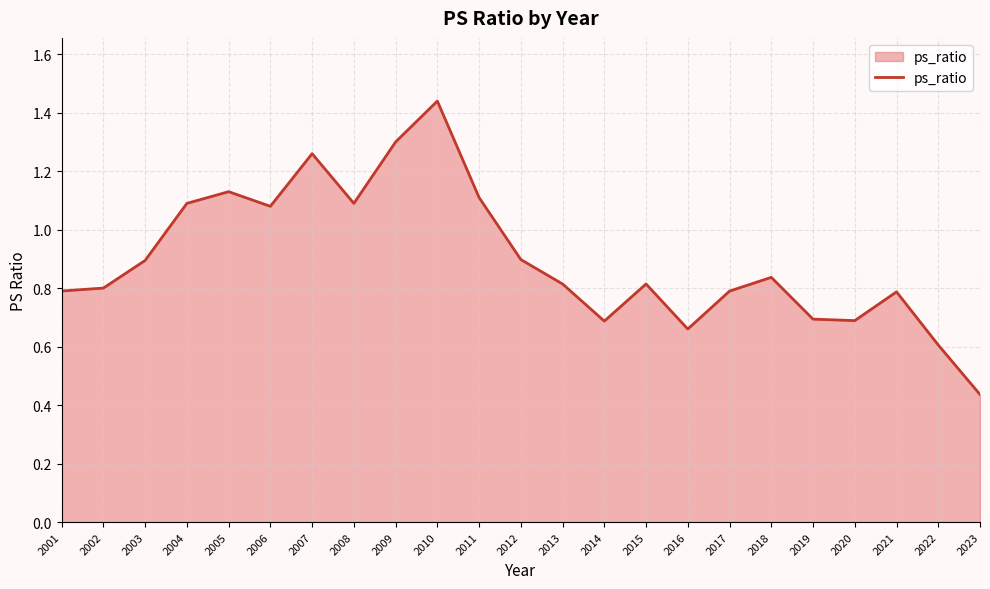

At which category does the data reach its first local peak?

2005